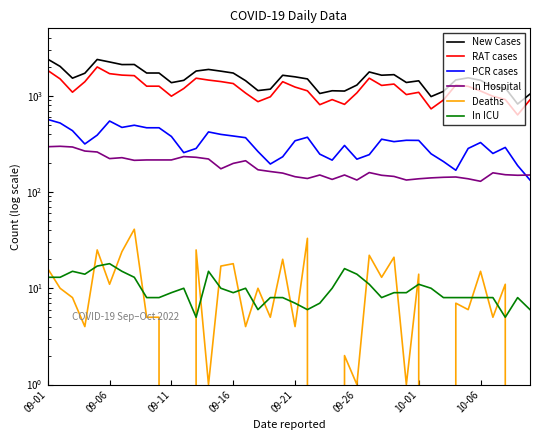

The value of In ICU at 29 is 14. True or false?

False